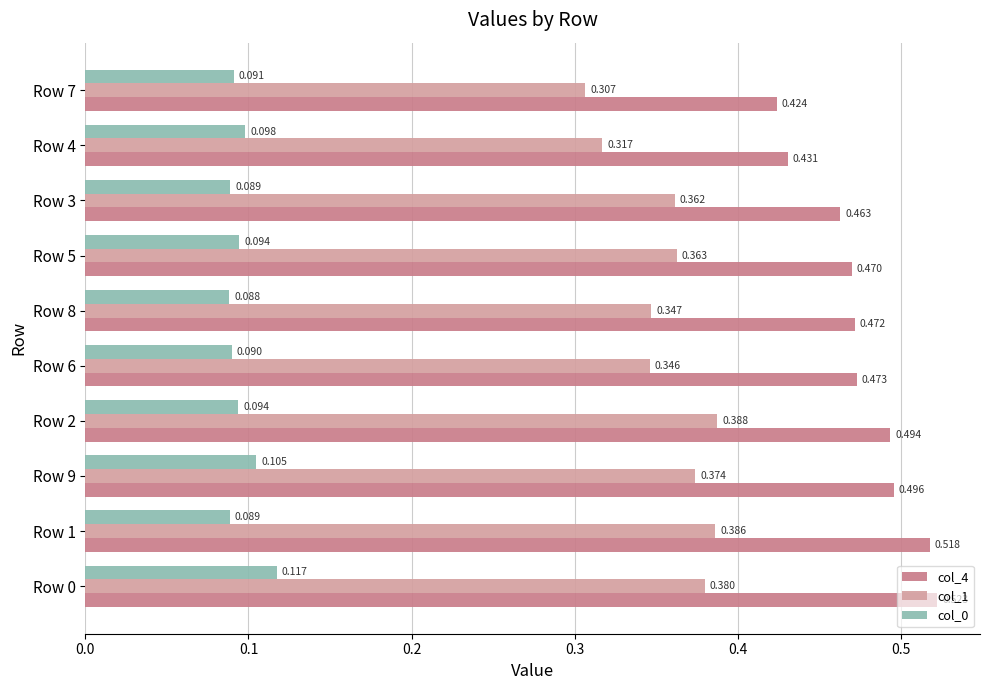

Is the value of col_1 at Row 6 greater than the value of col_4 at Row 8?

No